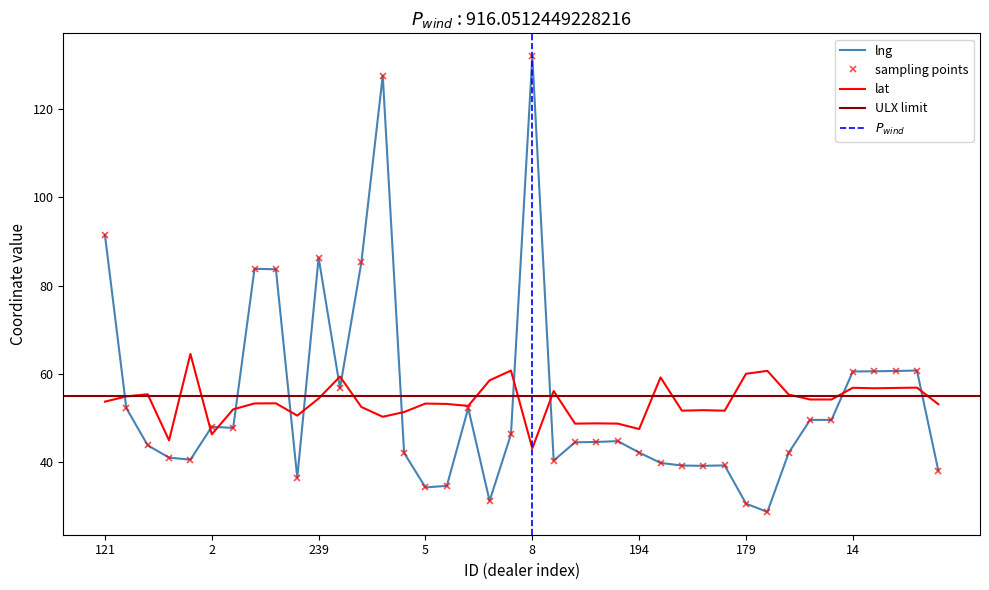

What are all the series names shown in the legend?

lng, lat